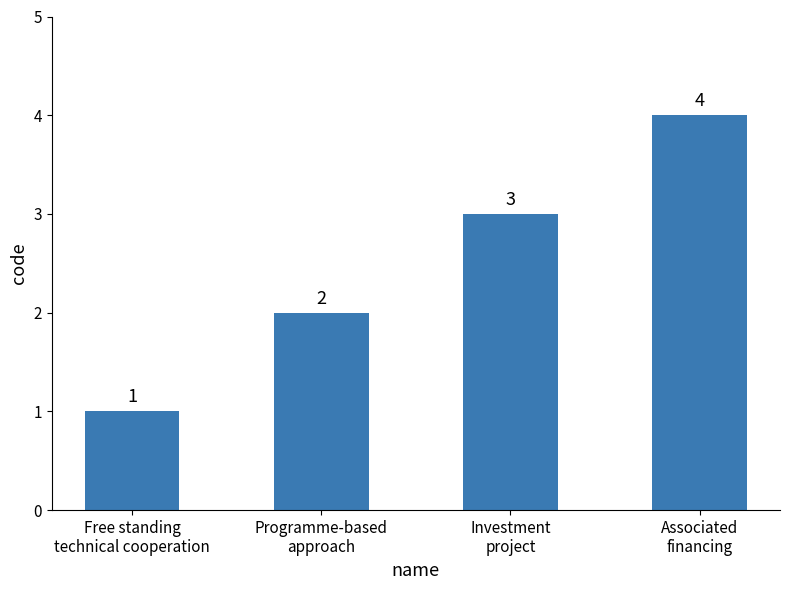

What position from the left is Free standing
technical cooperation?

1